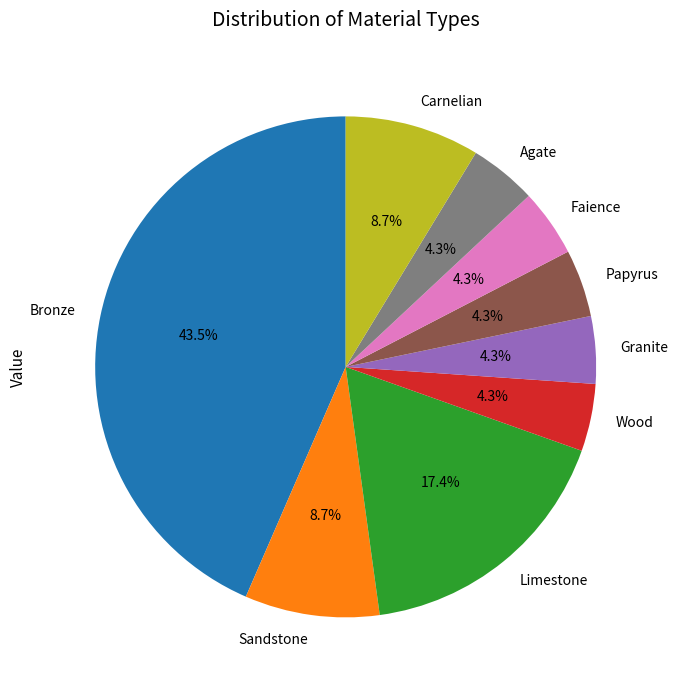

To the nearest percent, what is the average slice percentage?

11%